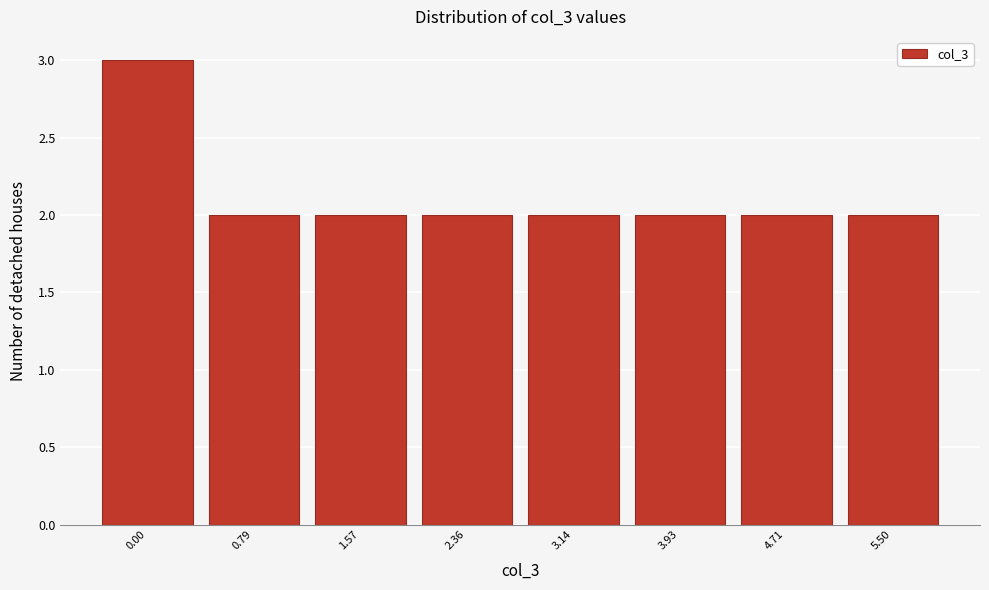

Reading left to right, what are all the values shown in this chart?

3	2	2	2	2	2	2	2